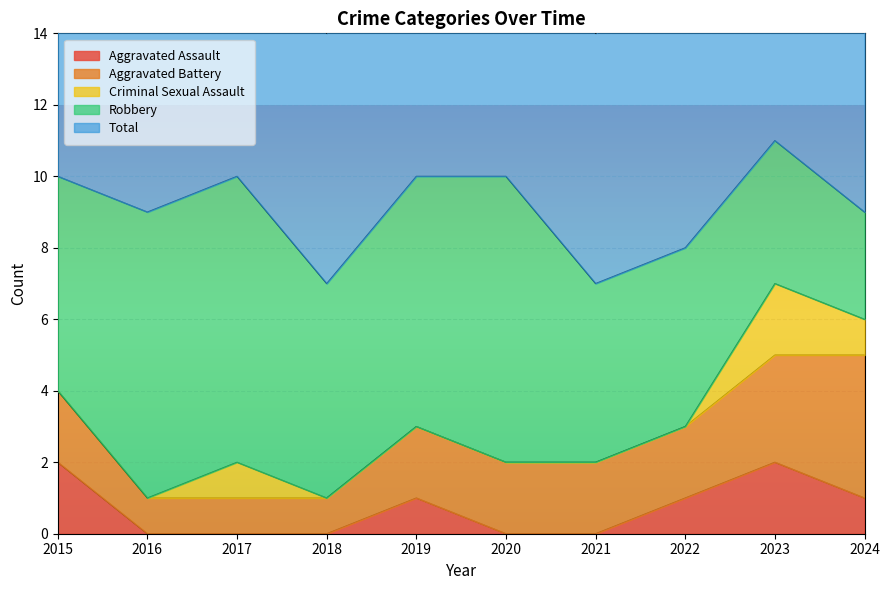

Count the Aggravated Battery values in the range 1 to 2.

8